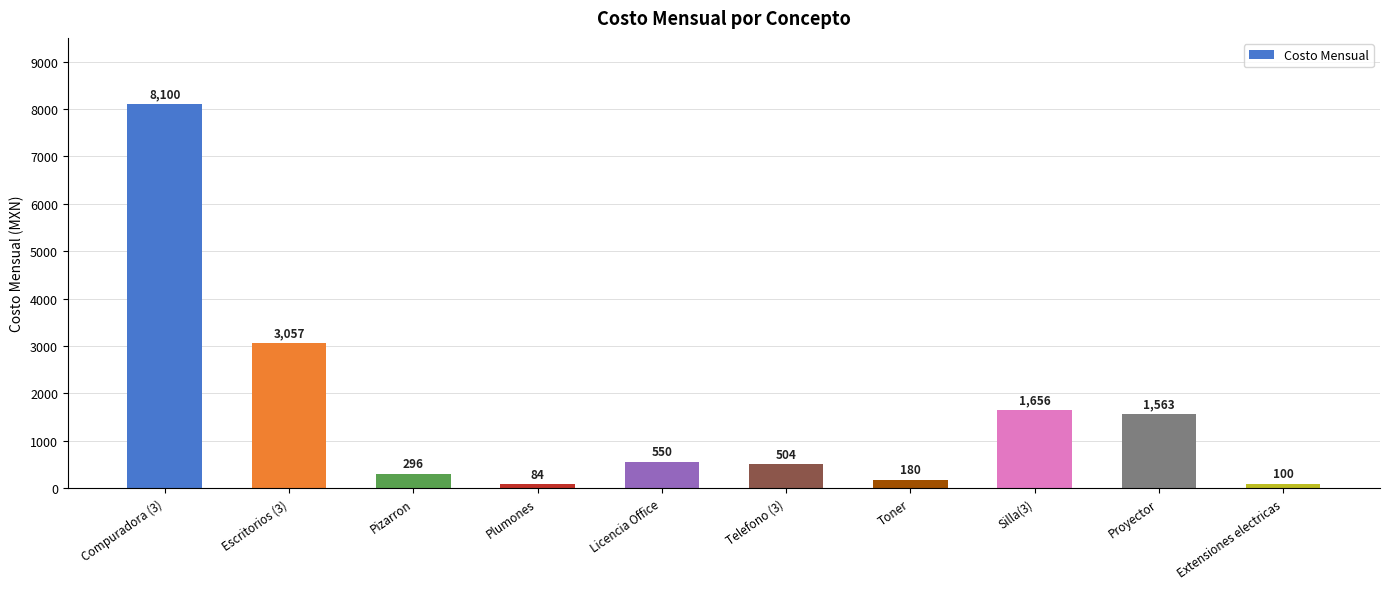

What is the maximum value shown in the chart?

8100